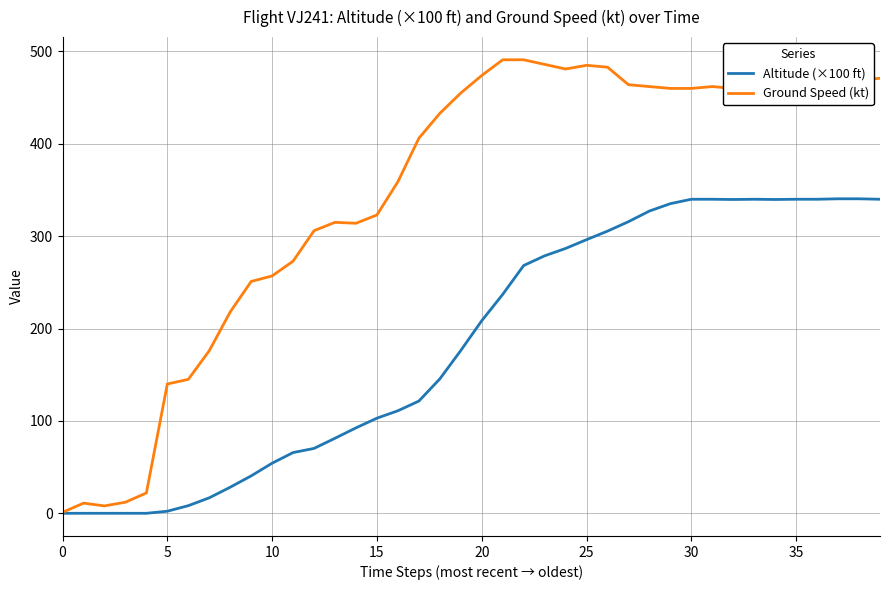

Does the chart display data point markers on the line(s)?

No